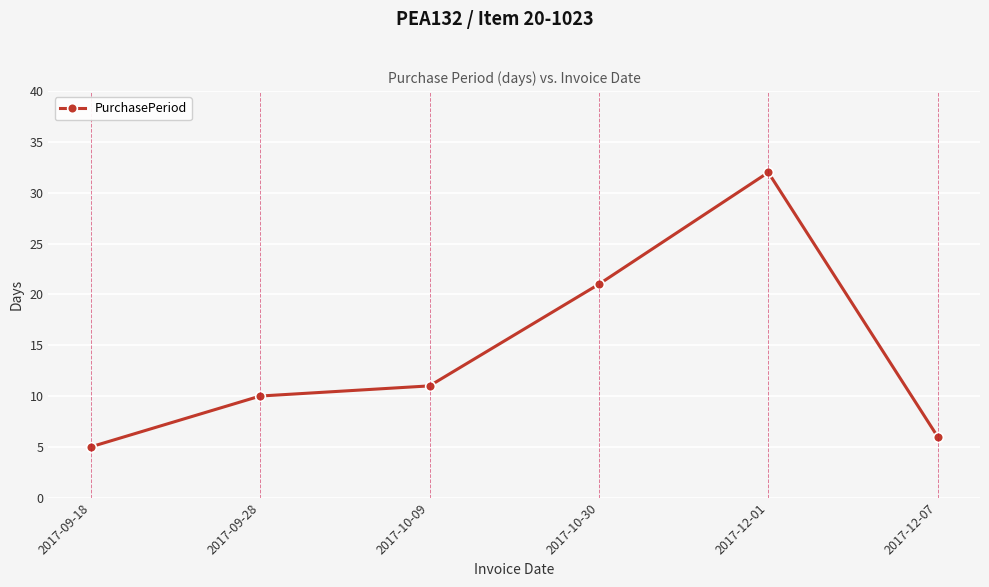

What is the sum of the values at 2017-10-09 and 2017-12-07?

17